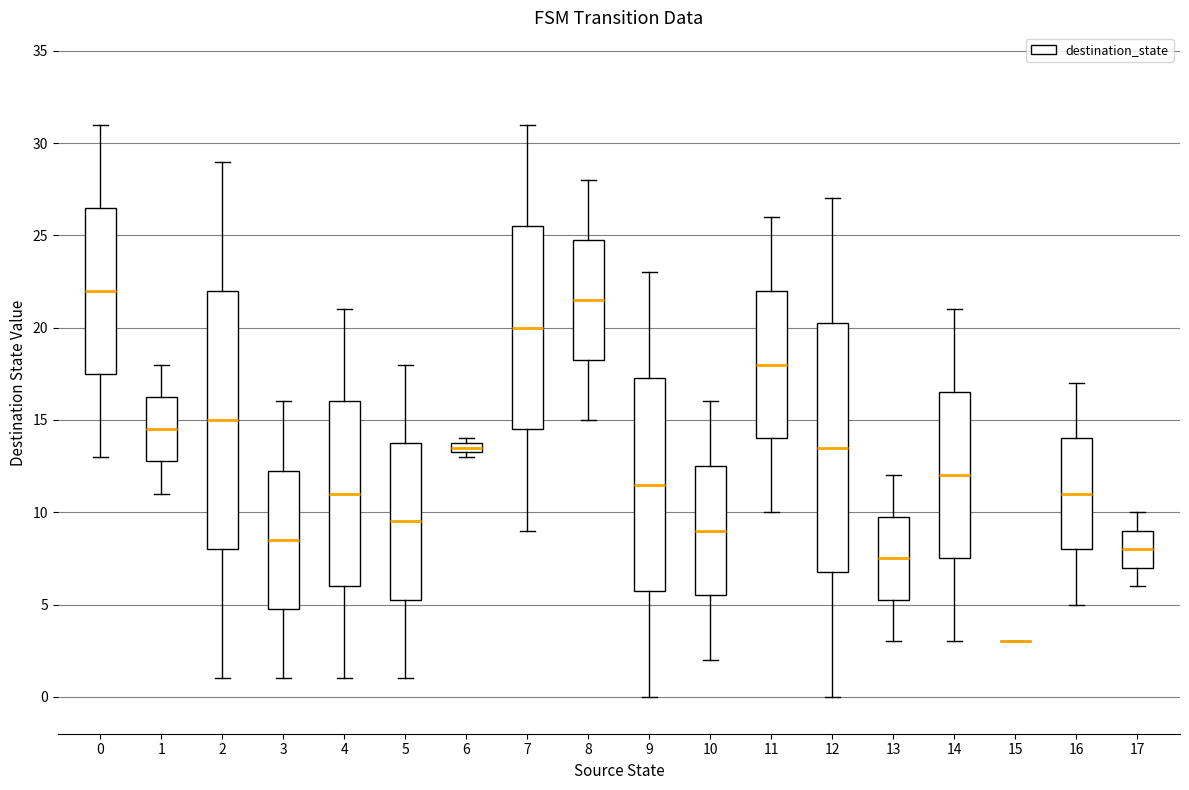

Comparing the boxes themselves (not the whiskers), which one is the tallest?

2